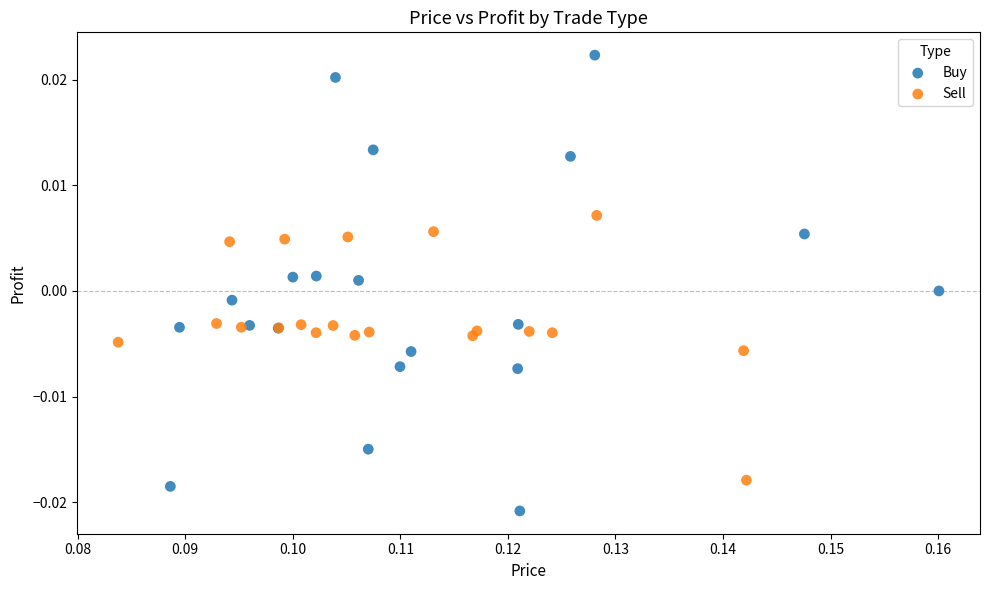

Which series has the widest spread of Y values?

Buy